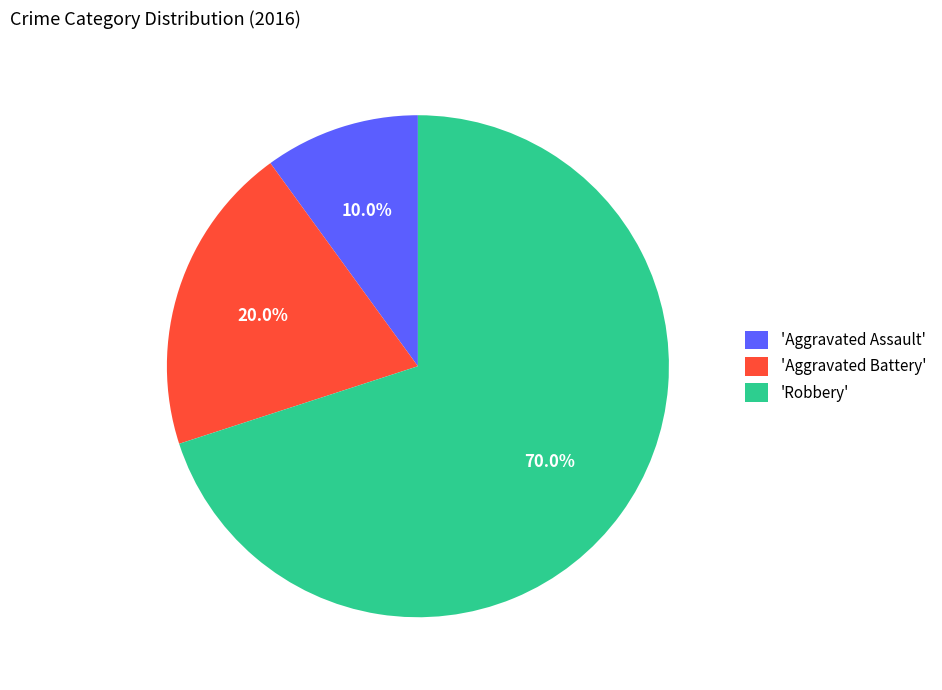

Is there a majority slice in this chart?

Yes